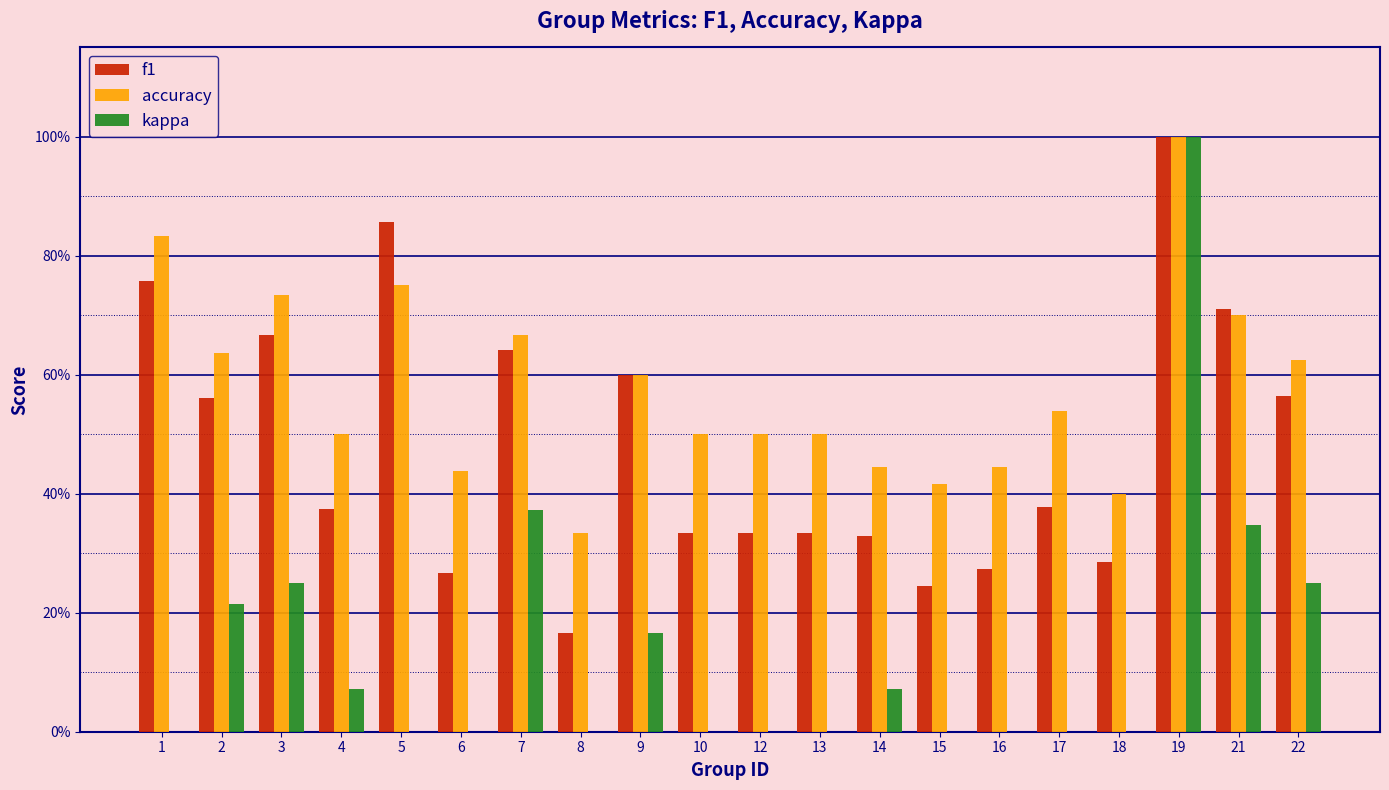

Reading left to right, what are all the values shown in this chart?

f1: 0.8	0.6	0.7	0.4	0.9	0.3	0.6	0.2	0.6	0.3	0.3	0.3	0.3	0.2	0.3	0.4	0.3	1.0	0.7	0.6
accuracy: 0.8	0.6	0.7	0.5	0.8	0.4	0.7	0.3	0.6	0.5	0.5	0.5	0.4	0.4	0.4	0.5	0.4	1.0	0.7	0.6
kappa: 0.0	0.2	0.3	0.1	0.0	0.0	0.4	0.0	0.2	0.0	0.0	0.0	0.1	0.0	0.0	0.0	-0.2	1.0	0.3	0.2